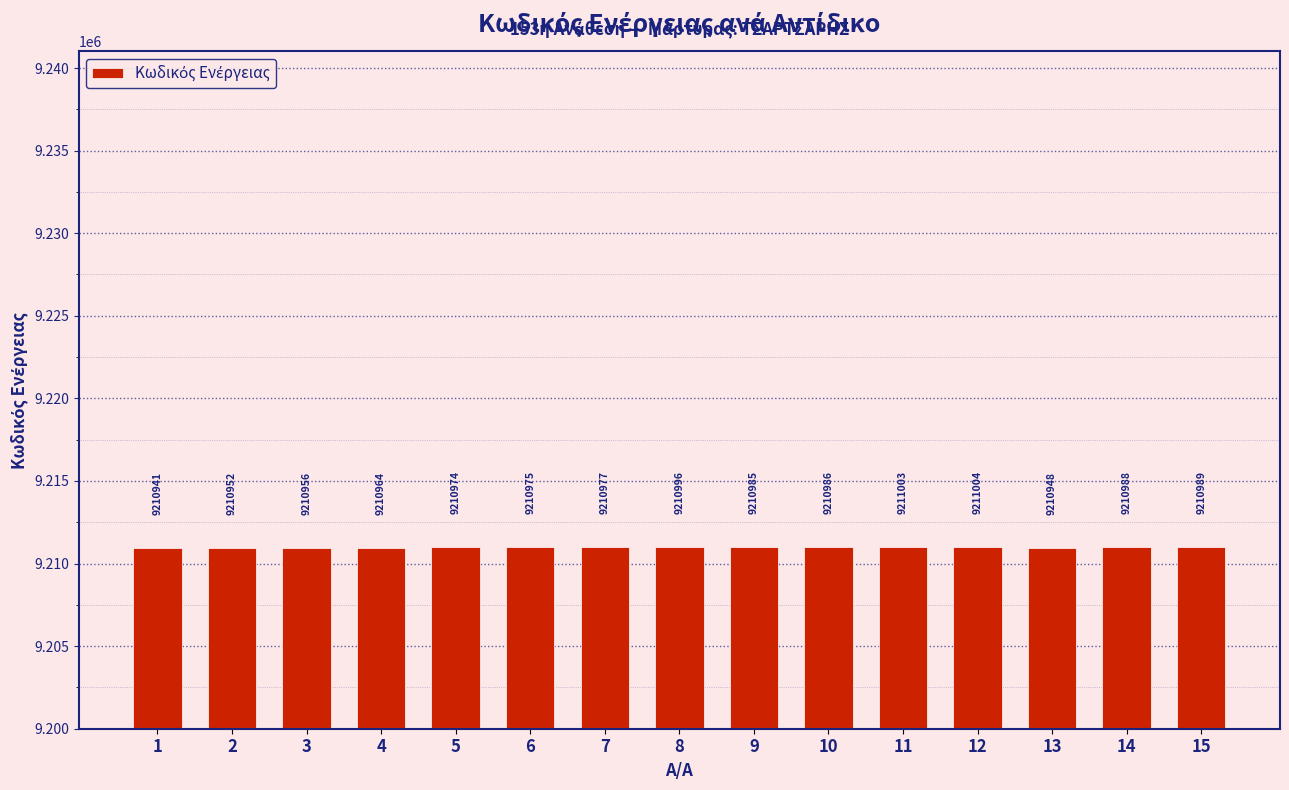

How many bars are there in total?

15